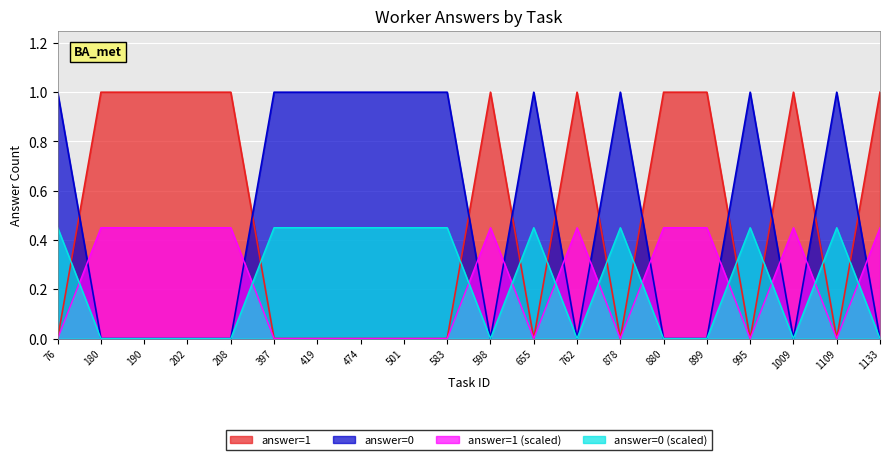

How many lines are shown in the chart?

4